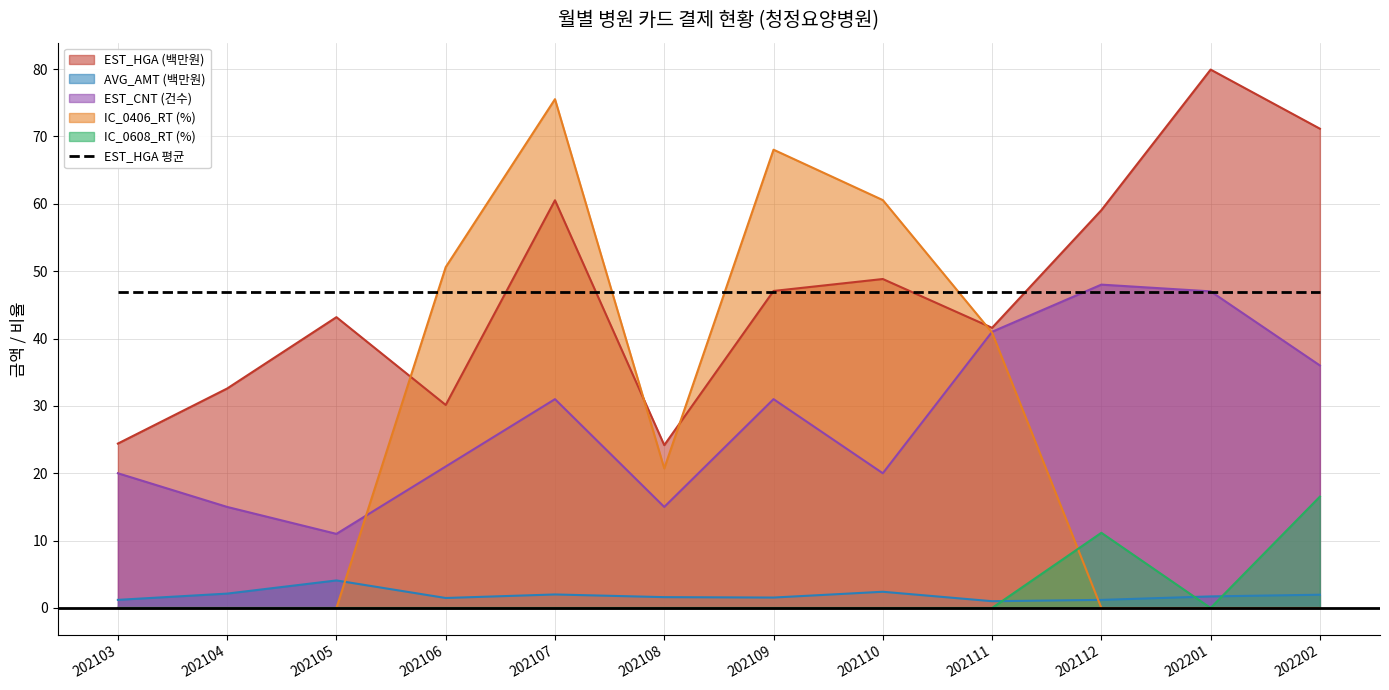

At which label is AVG_AMT closest to 2?

202107